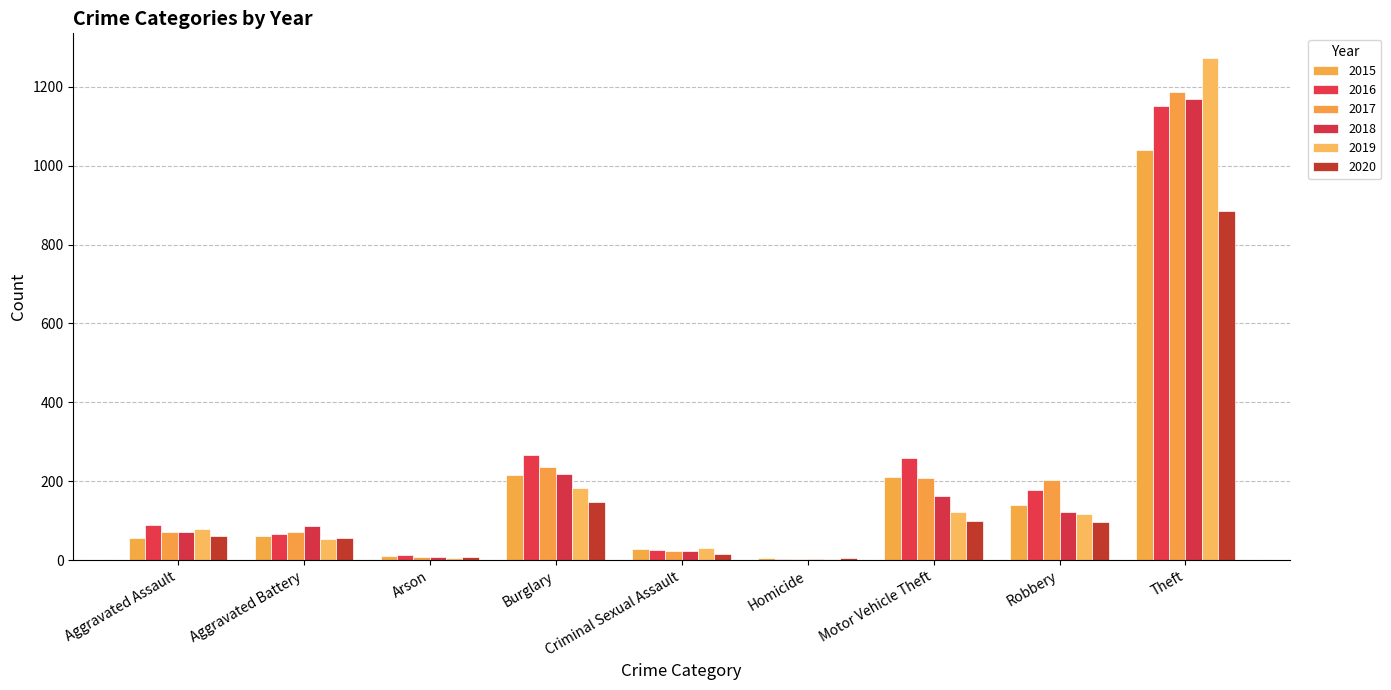

What are all the series names shown in the legend?

2015, 2016, 2017, 2018, 2019, 2020